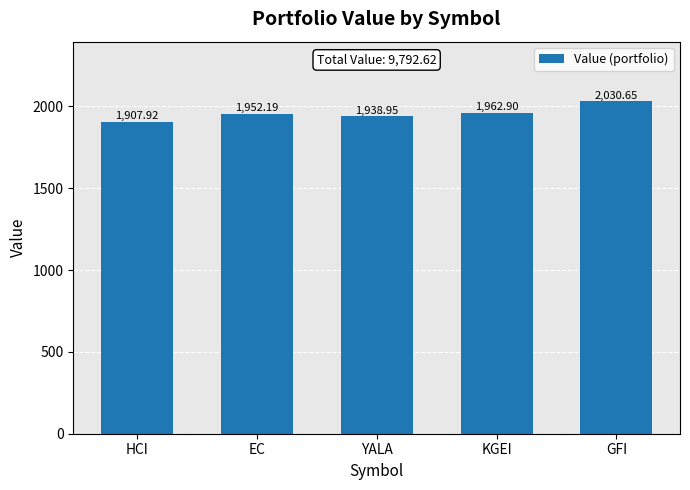

Which has a higher value, KGEI or GFI?

GFI